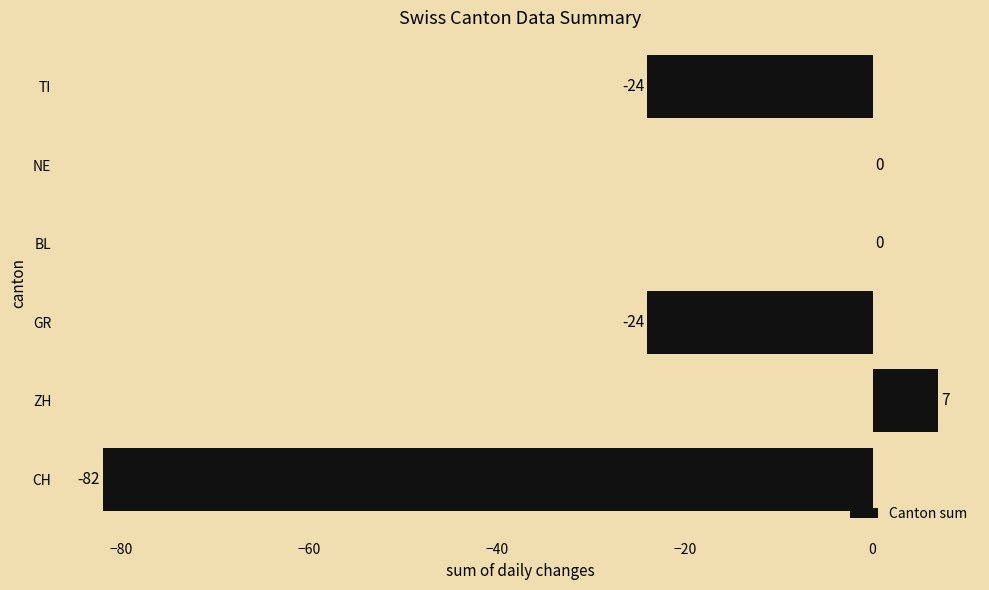

The value at NE is -38. True or false?

False